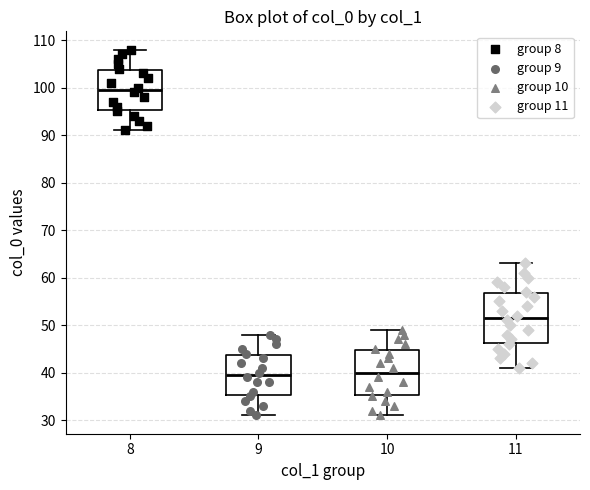

Reading left to right, read every box against the y-axis: the position of its median line, the range the box covers, and the ends of its whiskers. The values are not printed on the chart, so give them approximately, as read against the axis.

8: median 100, box 95 to 104, whiskers 91 to 108
9: median 40, box 35 to 44, whiskers 31 to 48
10: median 40, box 35 to 45, whiskers 31 to 49
11: median 52, box 46 to 57, whiskers 41 to 63